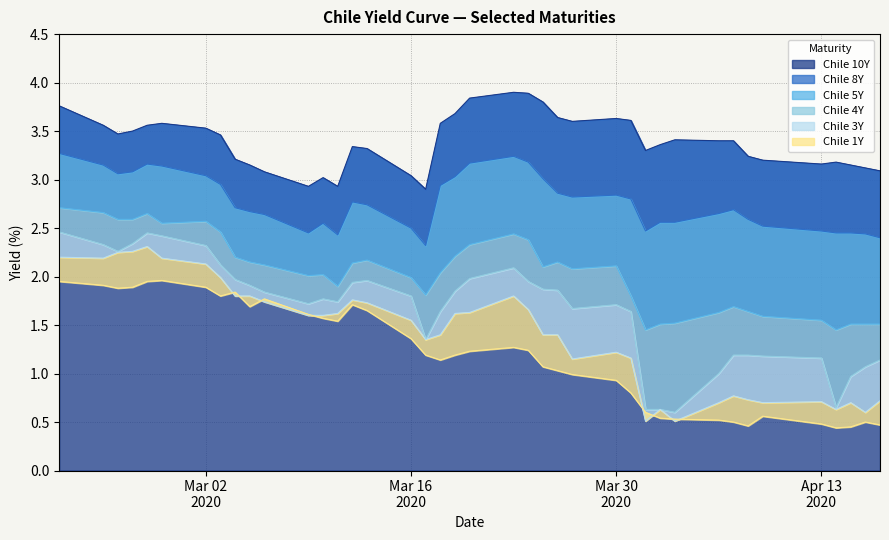

At which category does the chart reach its peak across all series?

2020-03-23